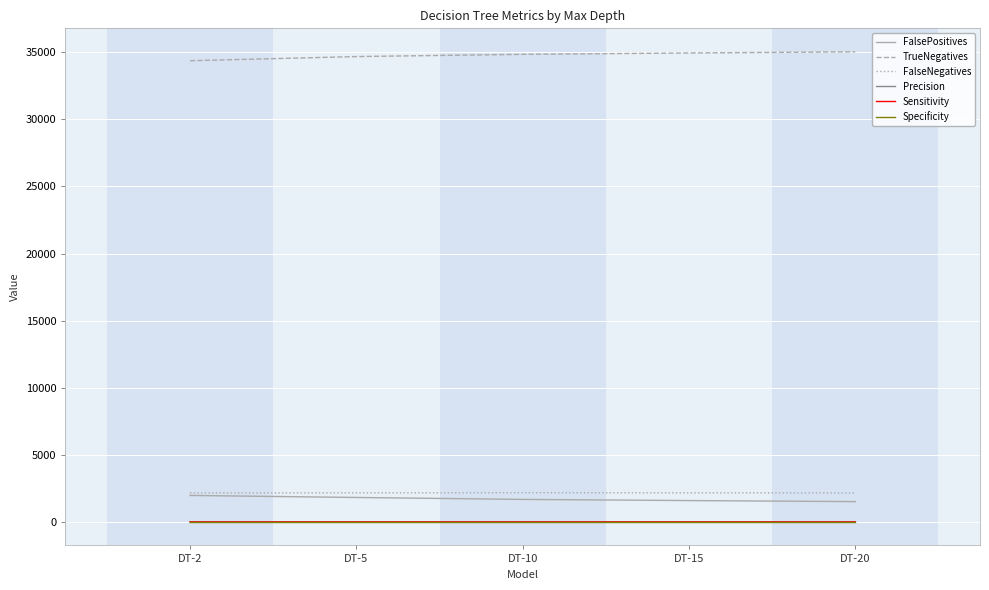

What is the greatest value displayed?

35027.0